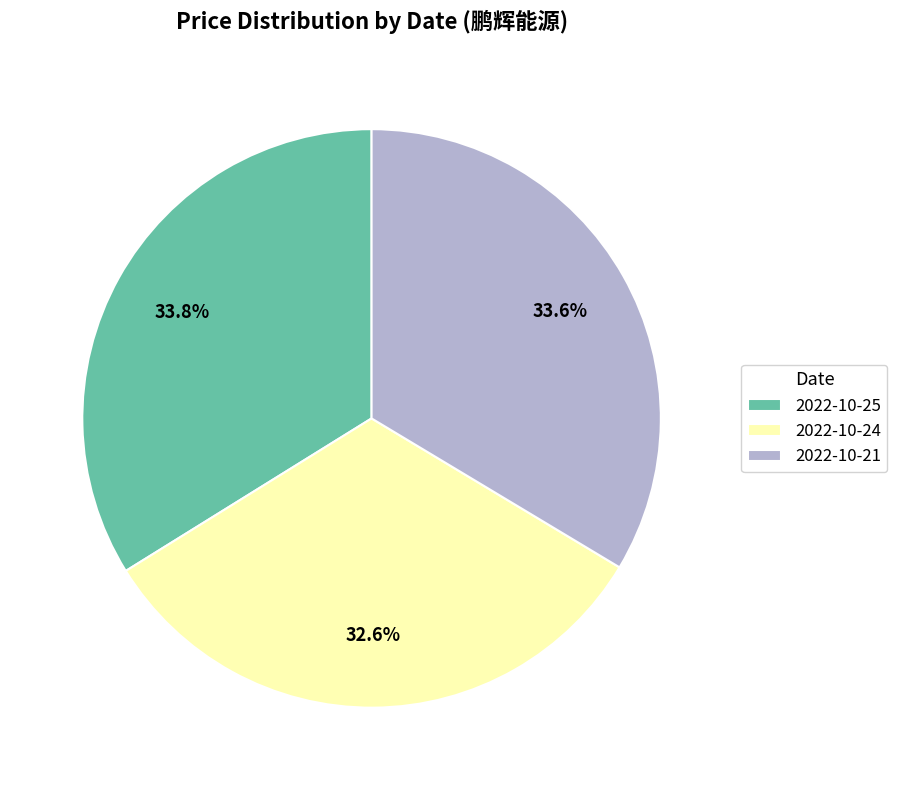

To the nearest percent, what is the difference between the 2022-10-24 and 2022-10-25 slice percentages?

1%